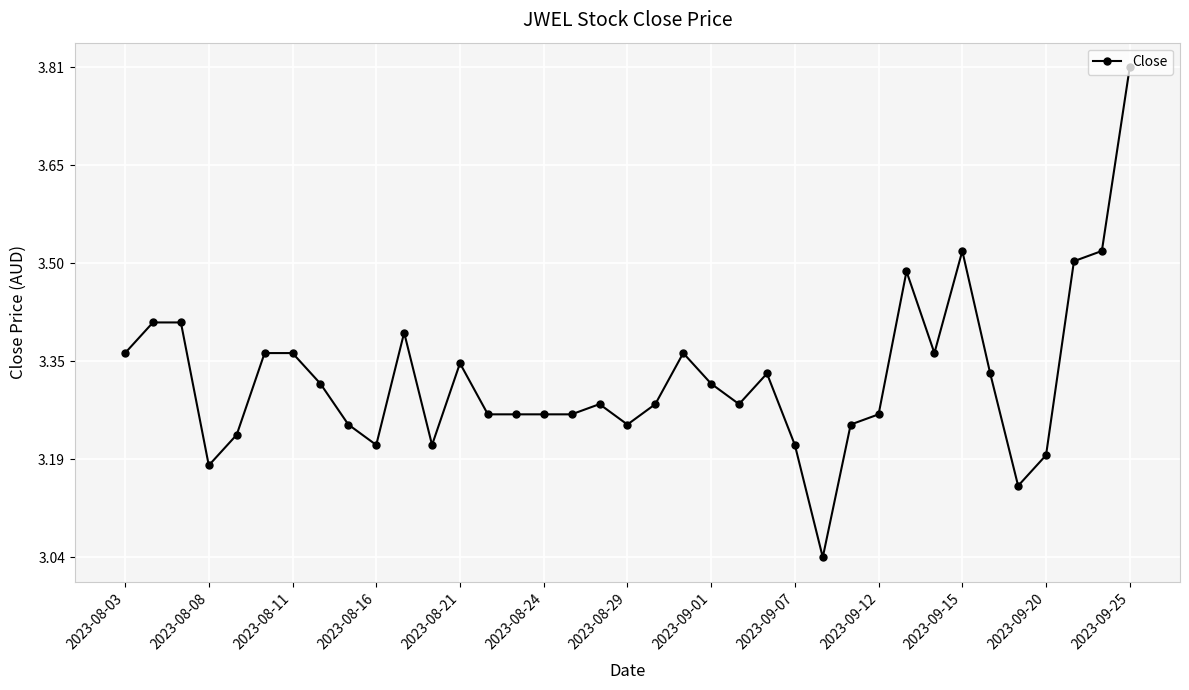

What is the maximum value shown in the chart?

3.8